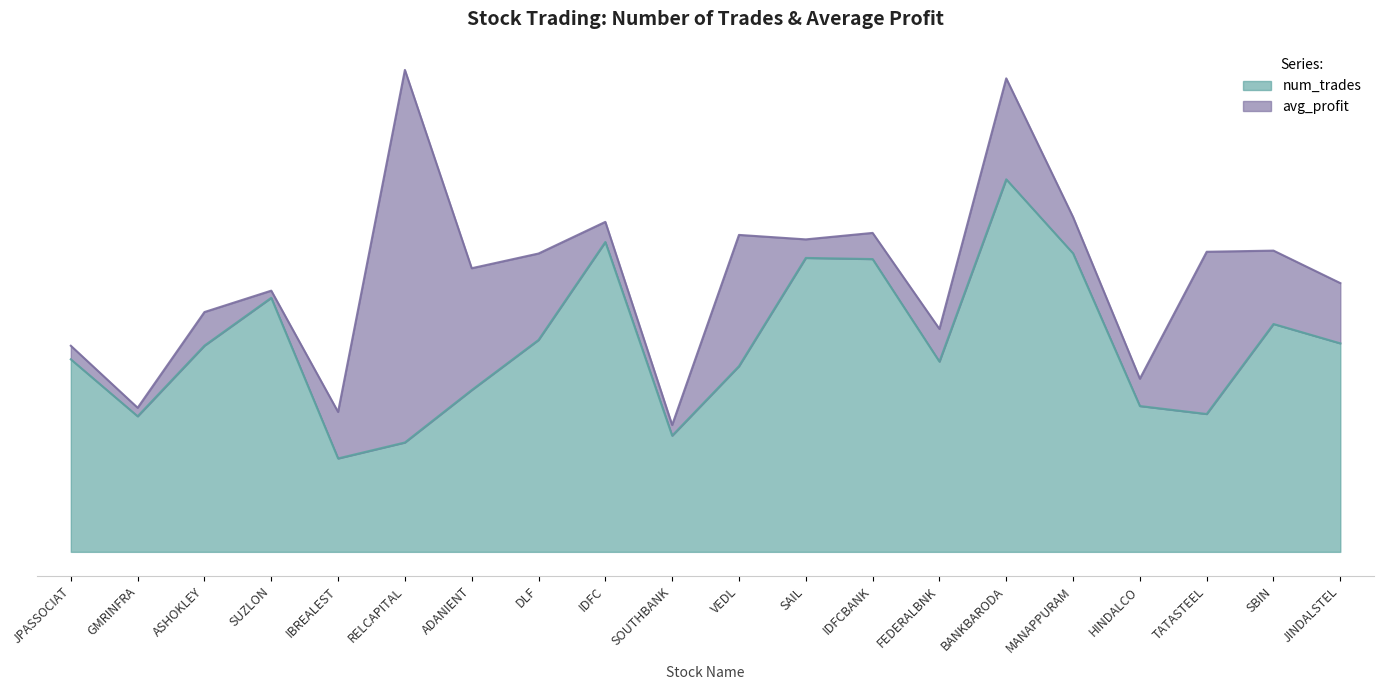

Reading right to left, what are all the values shown in this chart?

183	200	121	128	262	327	167	257	258	163	102	272	186	142	96	82	223	181	119	169